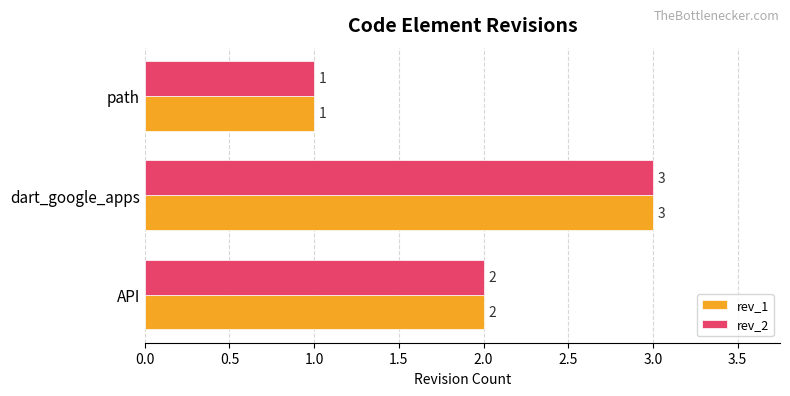

The value of rev_1 at dart_google_apps is 2. True or false?

False